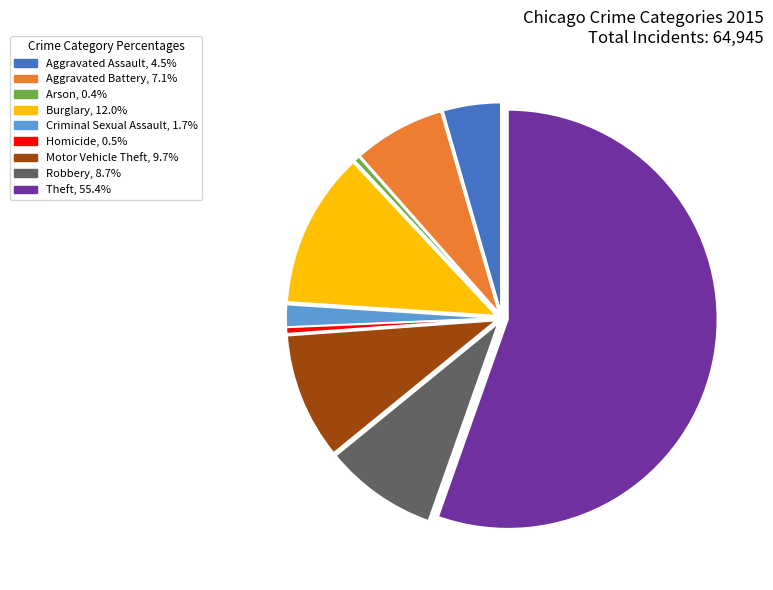

Is it true that Criminal Sexual Assault is 15% of the pie?

False